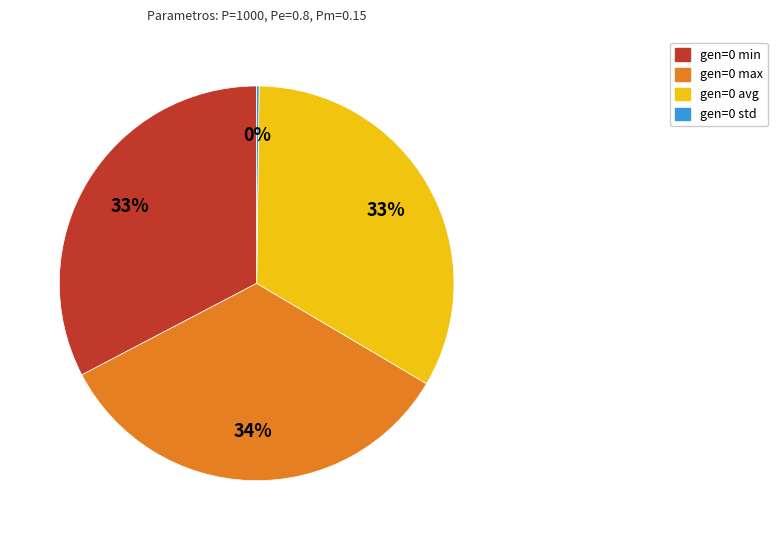

What is the largest slice in the pie chart?

gen=0 max